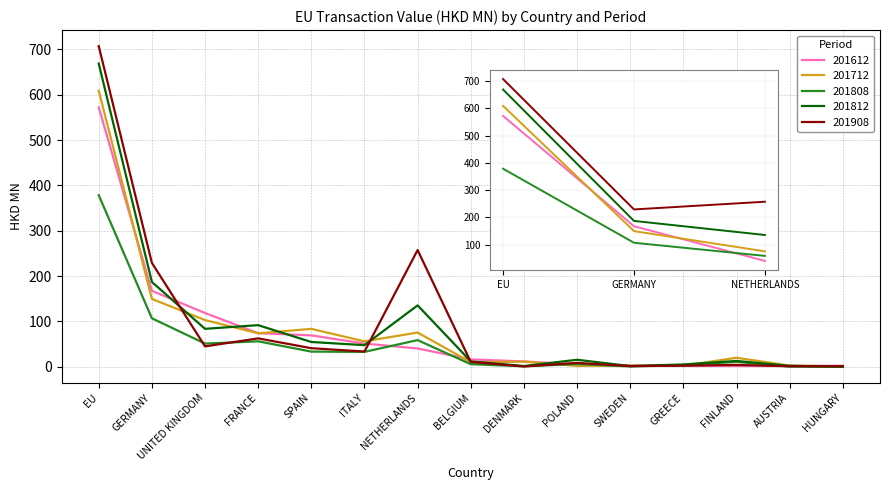

How many intersections are there between 201712 and 201812?

9